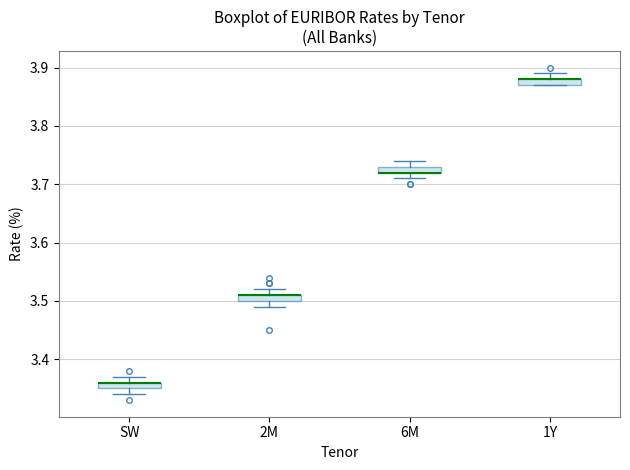

Where does the upper whisker of the box for 2M end on the y-axis? The values are not printed on the chart, so give them approximately, as read against the axis.

3.52